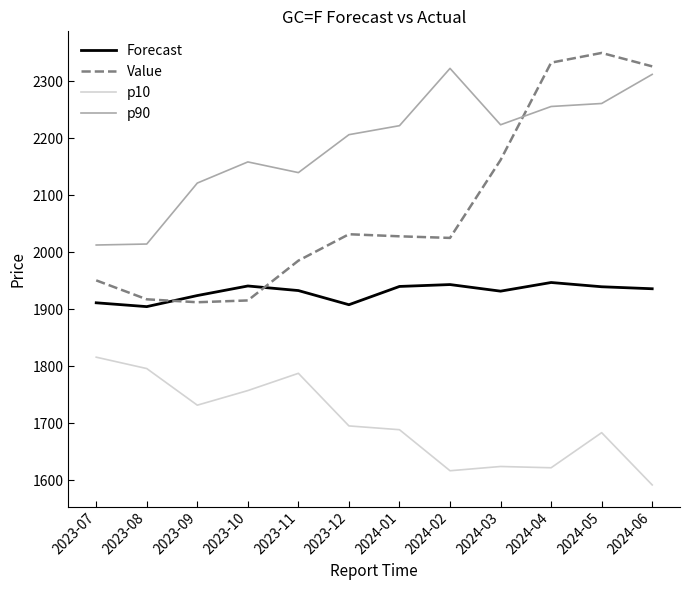

At which category is the sum across all series the highest?

2024-05